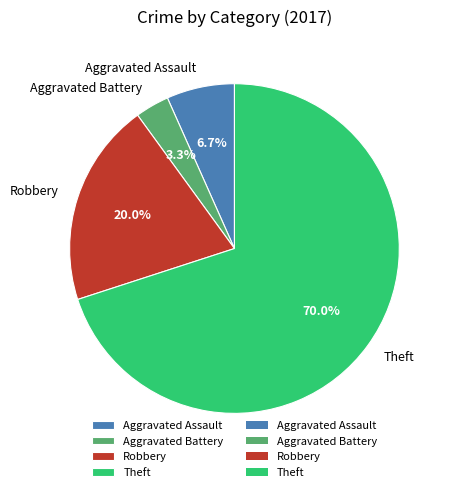

To the nearest percent, what percentage of the pie is Aggravated Battery?

3%